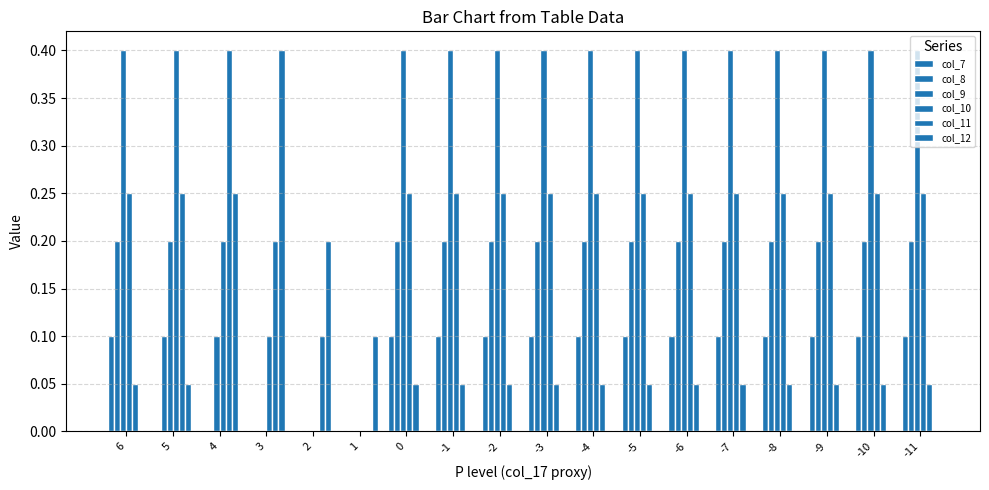

The col_8 series shows 0.2 at -11. True or false?

True